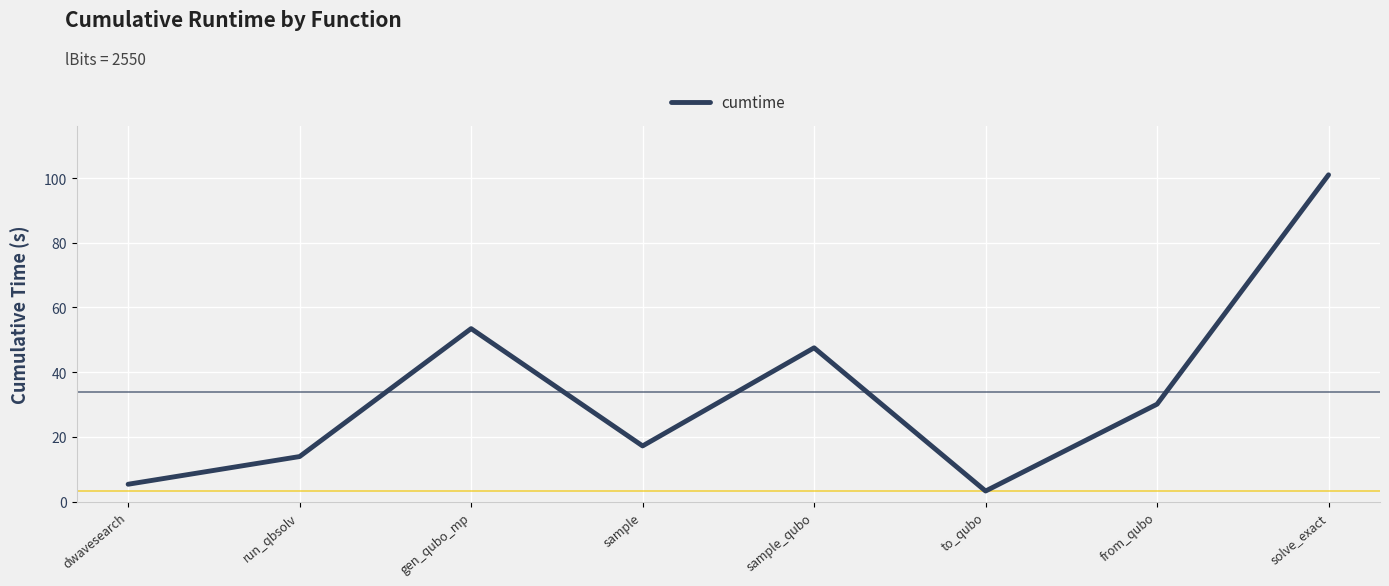

What position from the right is sample_qubo?

4